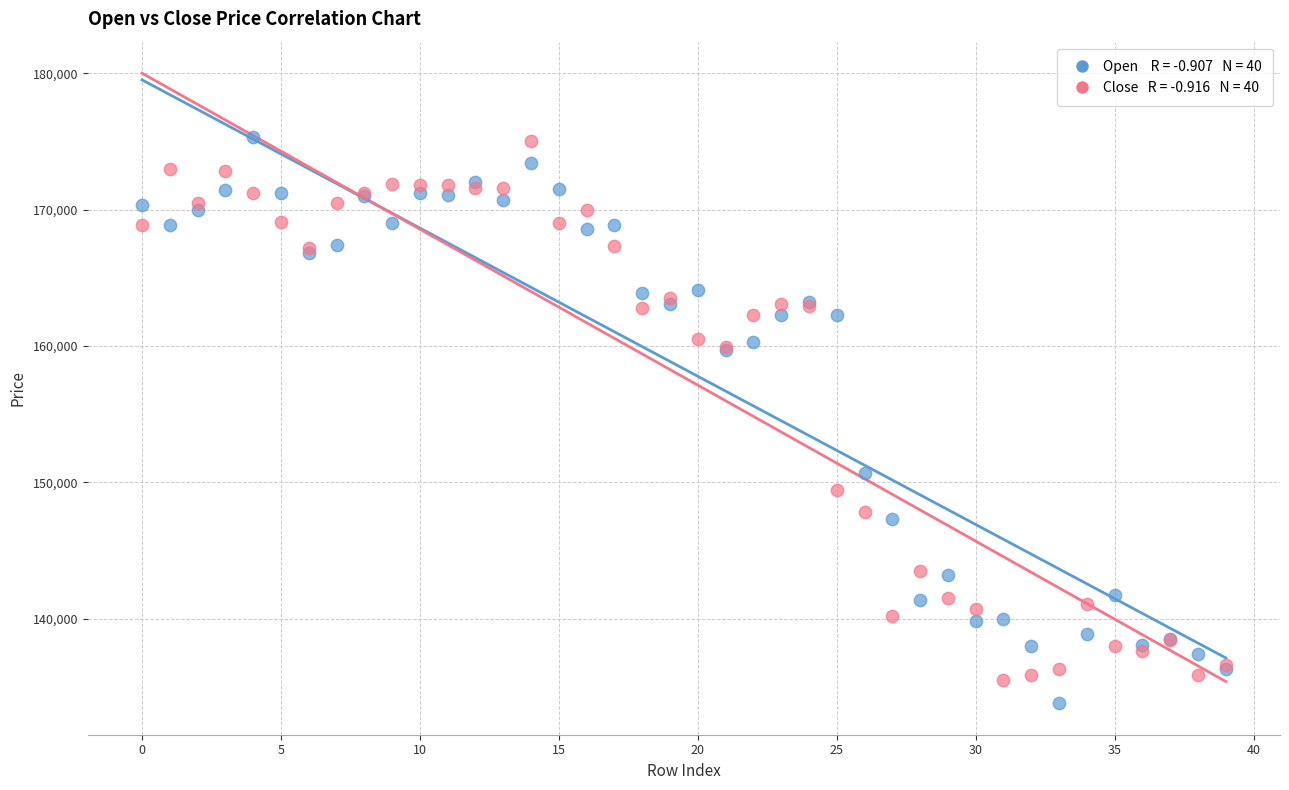

Across all series, what Y value is closest to 154550?

150700